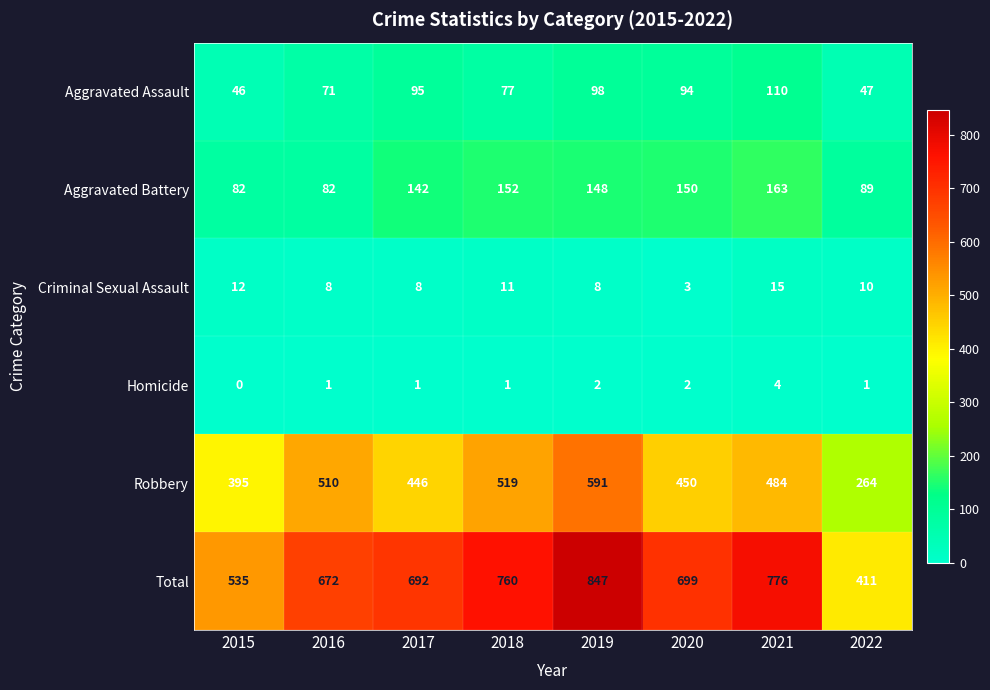

What is the maximum value shown in the chart?

847